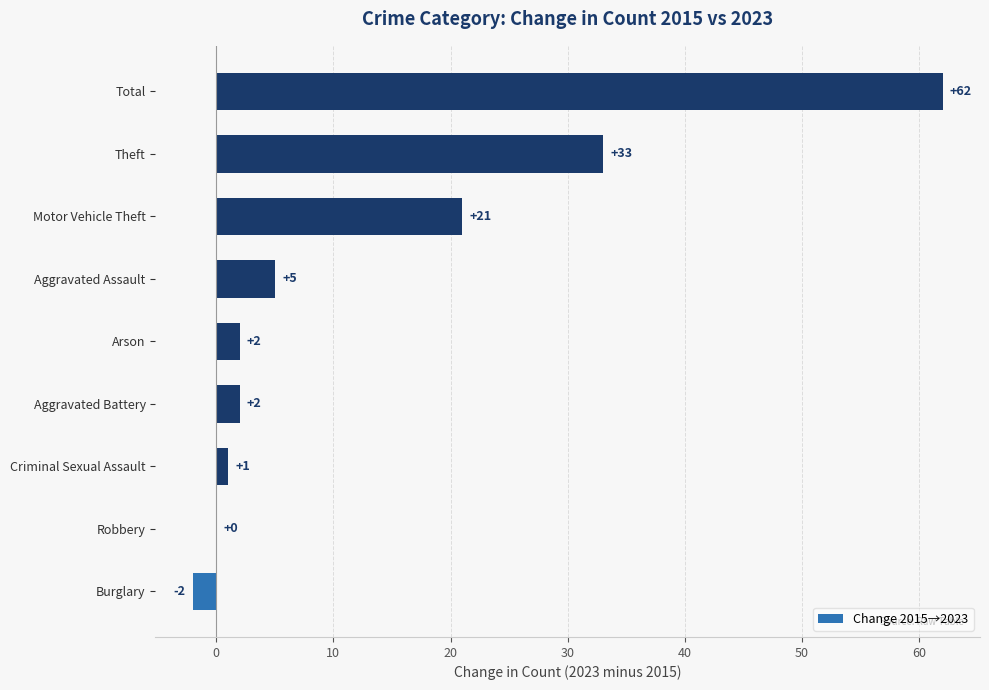

What is the sum of all values?

124